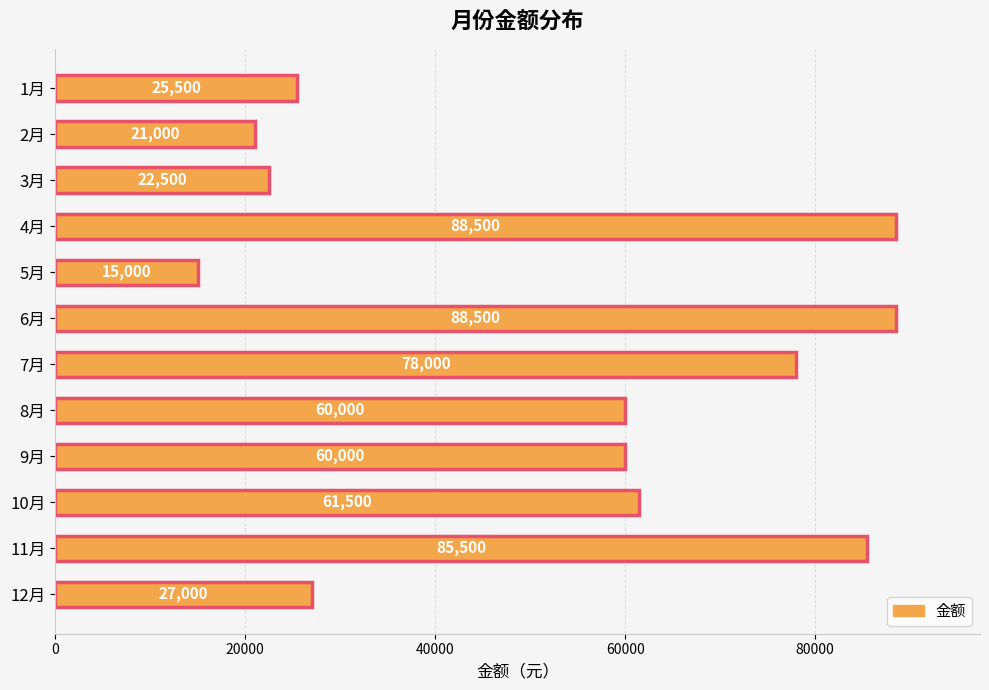

What is the smallest value displayed?

15000